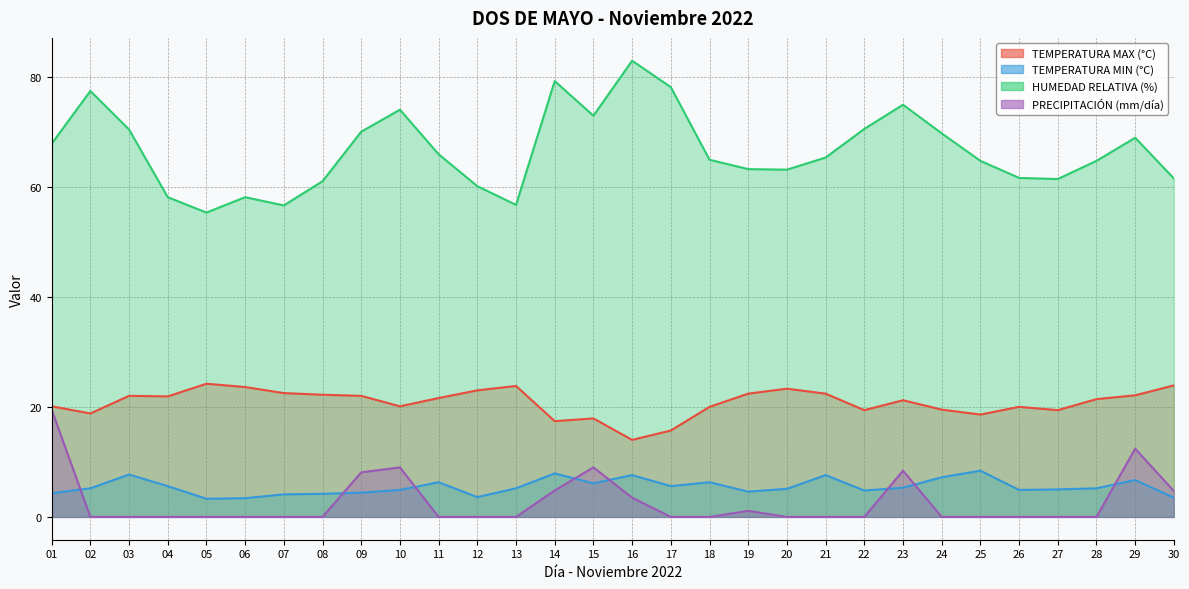

What is the value of the HUMEDAD RELATIVA (%) point at the 14th from the left?

79.2